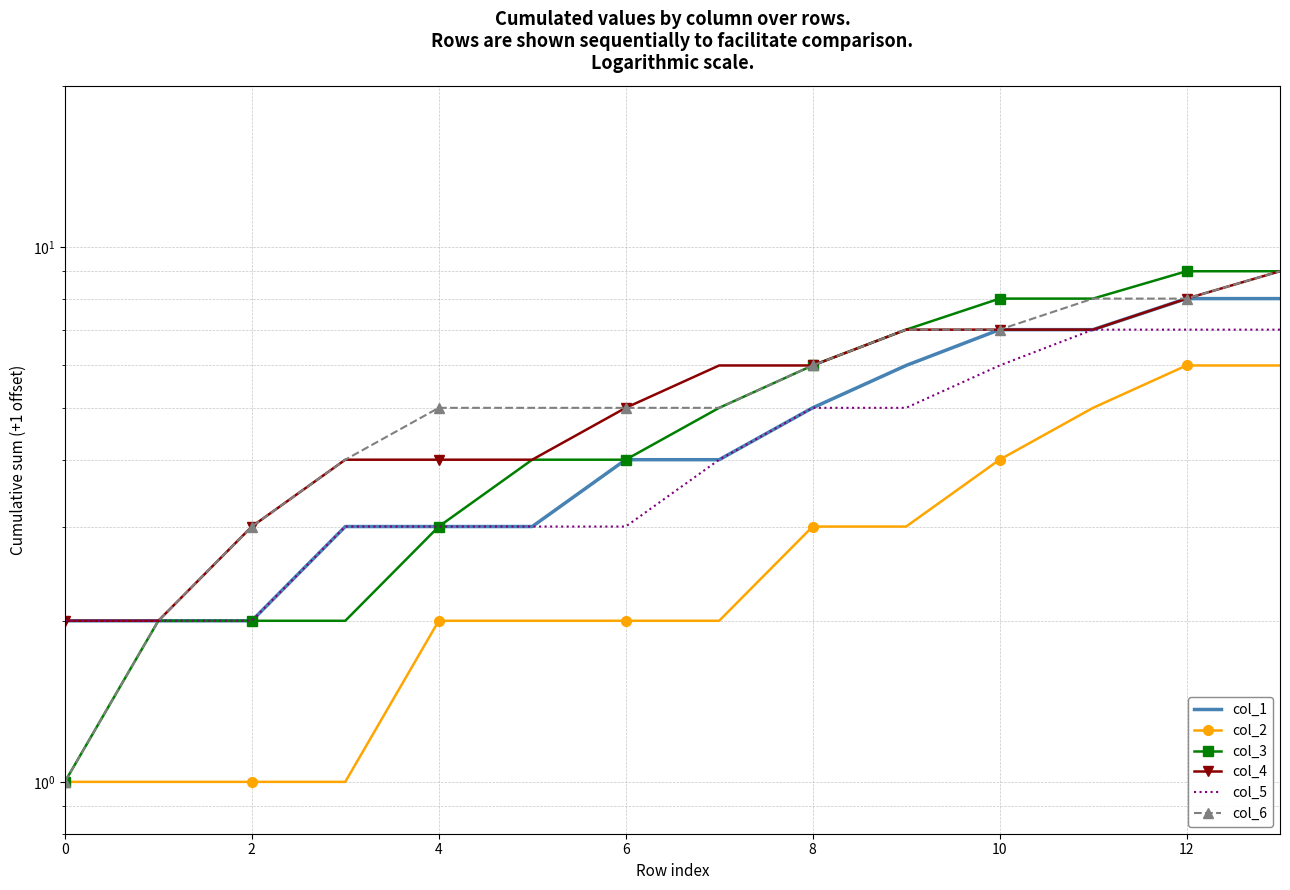

What are all the series names shown in the legend?

col_1, col_2, col_3, col_4, col_5, col_6